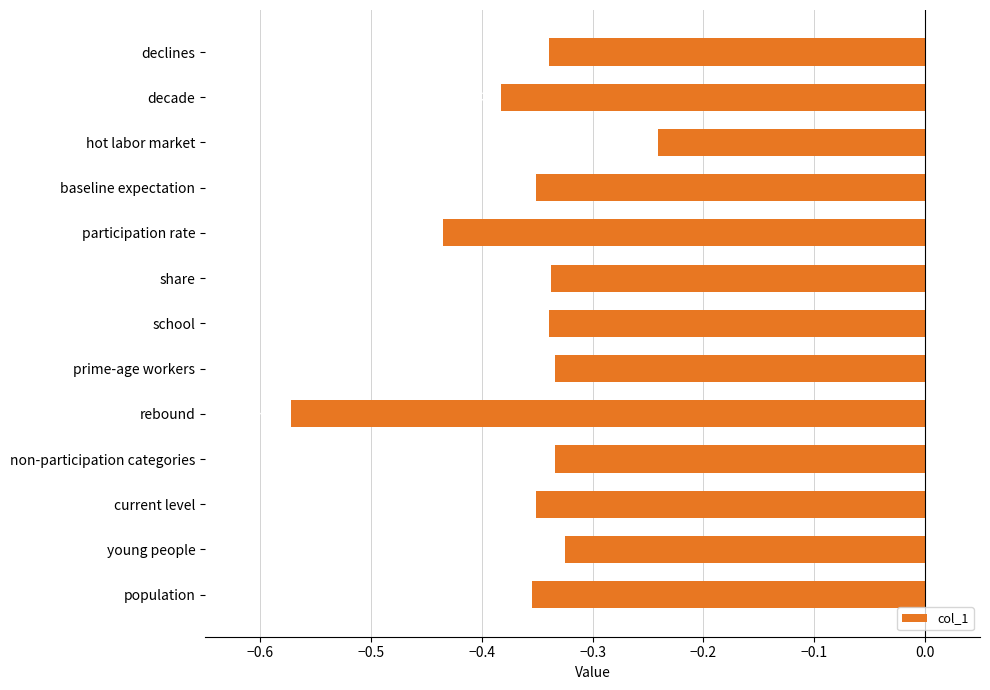

At which category does the chart reach its peak across all series?

hot labor market